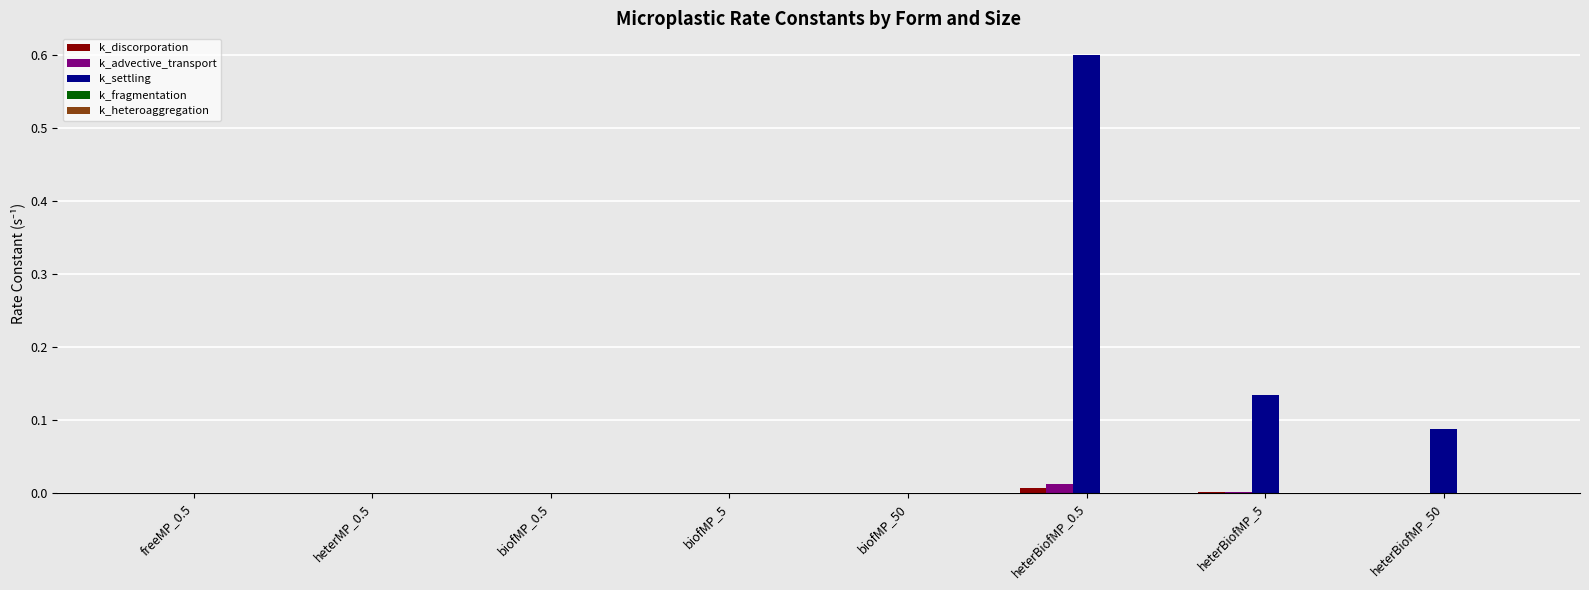

Which series has the largest total across all categories?

k_settling